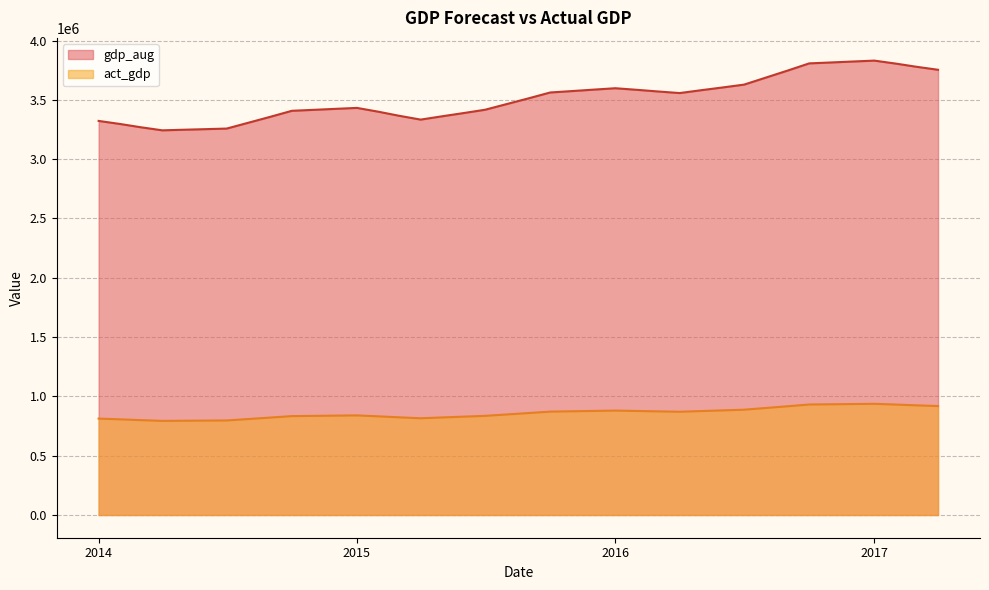

What is the value of the act_gdp point at the 12th from the left?

837737.1